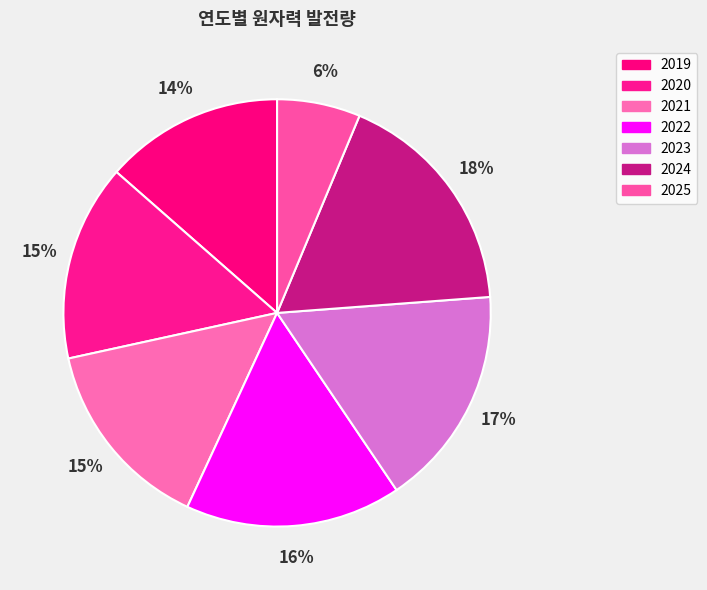

What is the largest slice in the pie chart?

2024